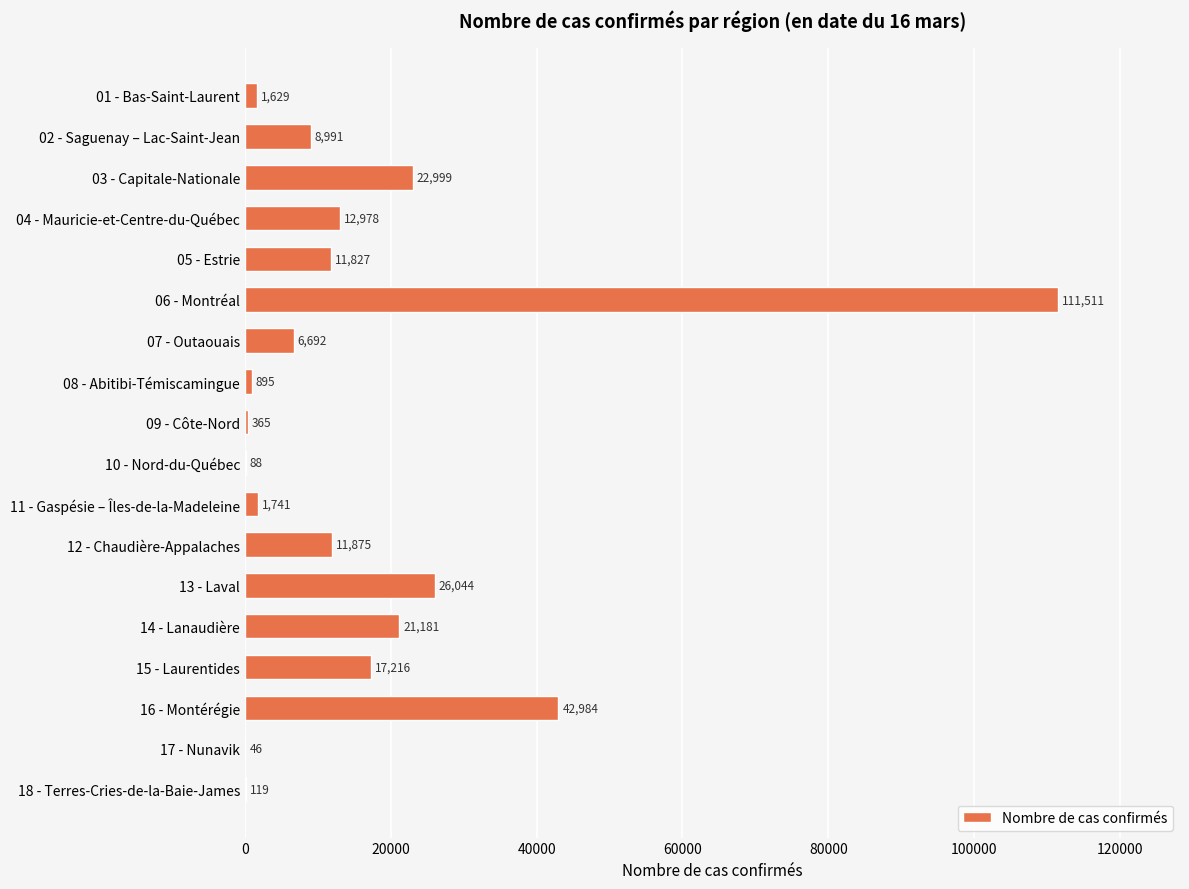

Are the bars horizontal?

Yes